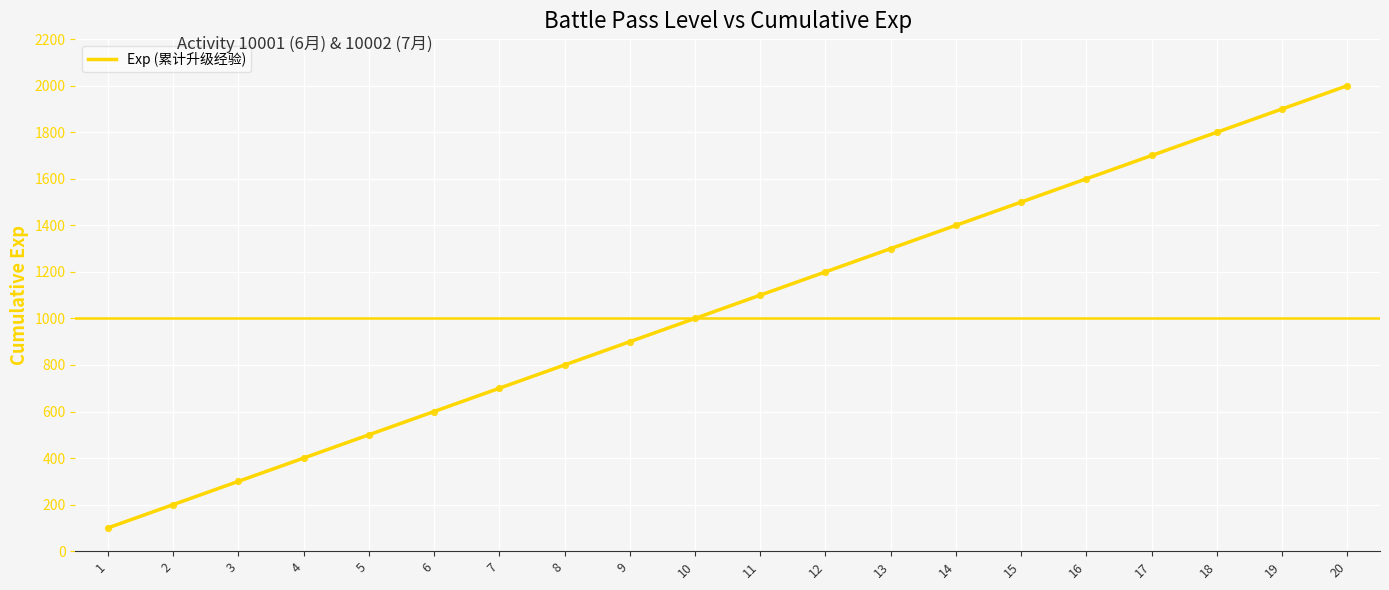

Approximately how many times larger is the value at 20 compared to 10?

2.0